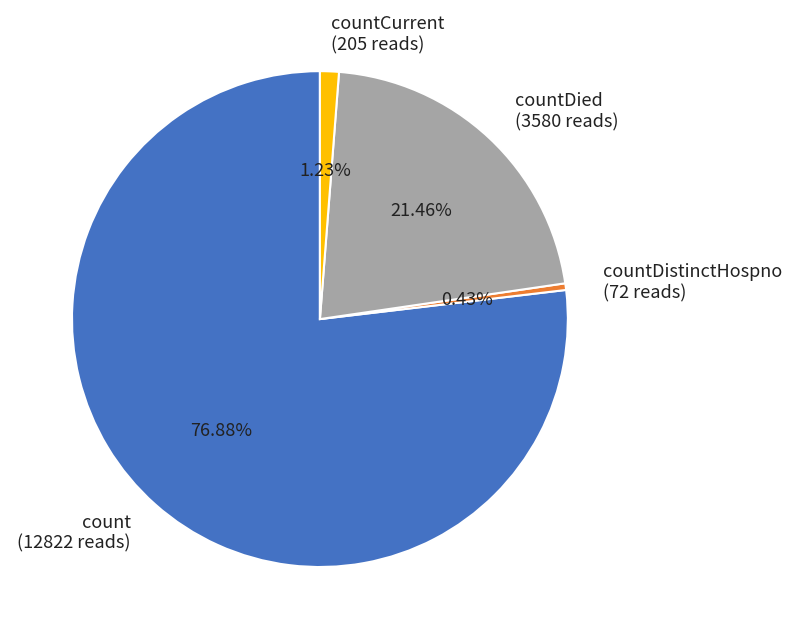

Does countDied account for over 50% of the chart?

No